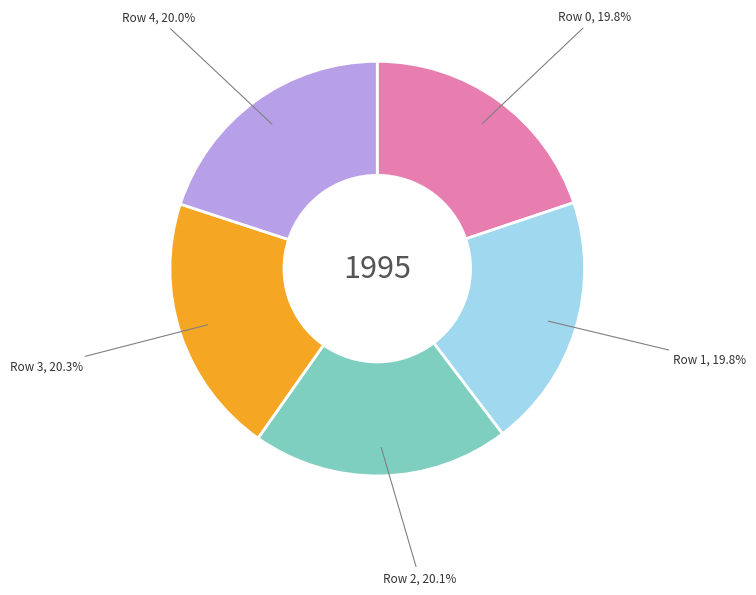

What percentage is the Row 4 slice, to the nearest percent?

20%